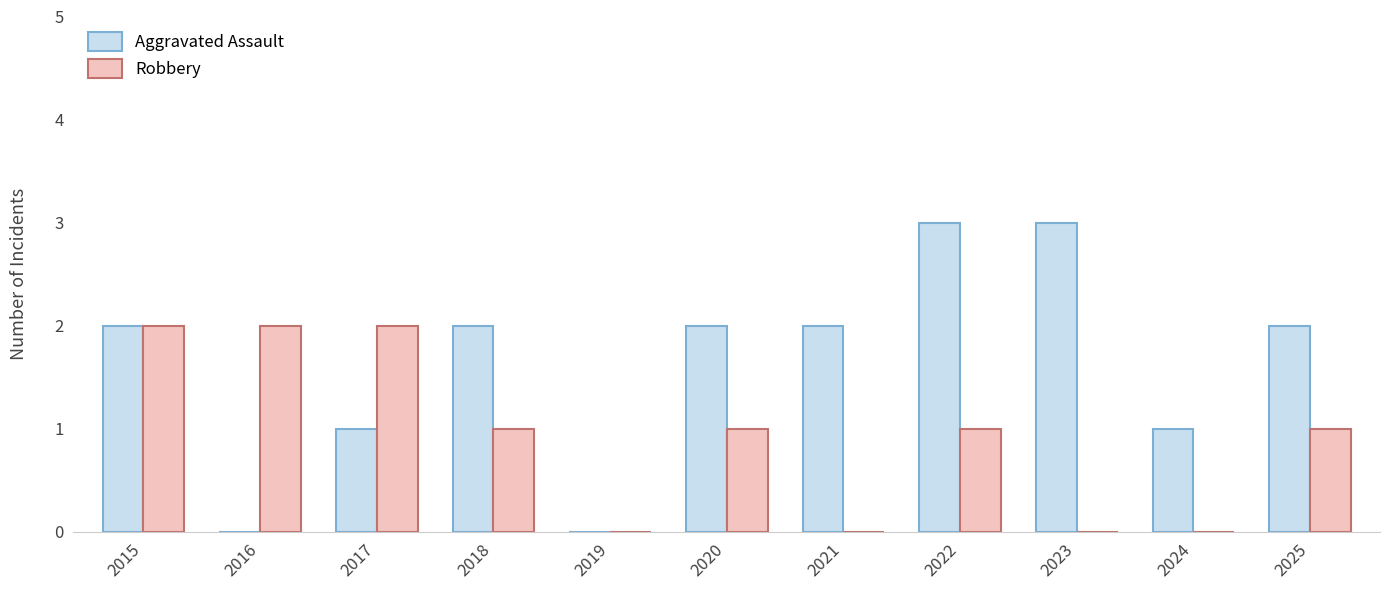

How many categories are shown in the chart?

11